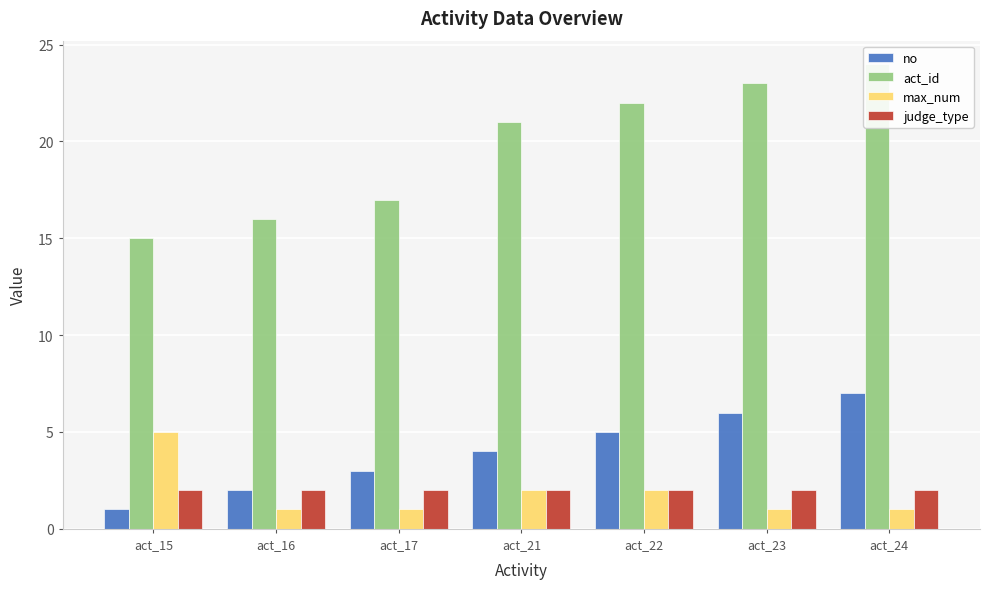

What is the value of the judge_type bar at the 3rd from the left?

2